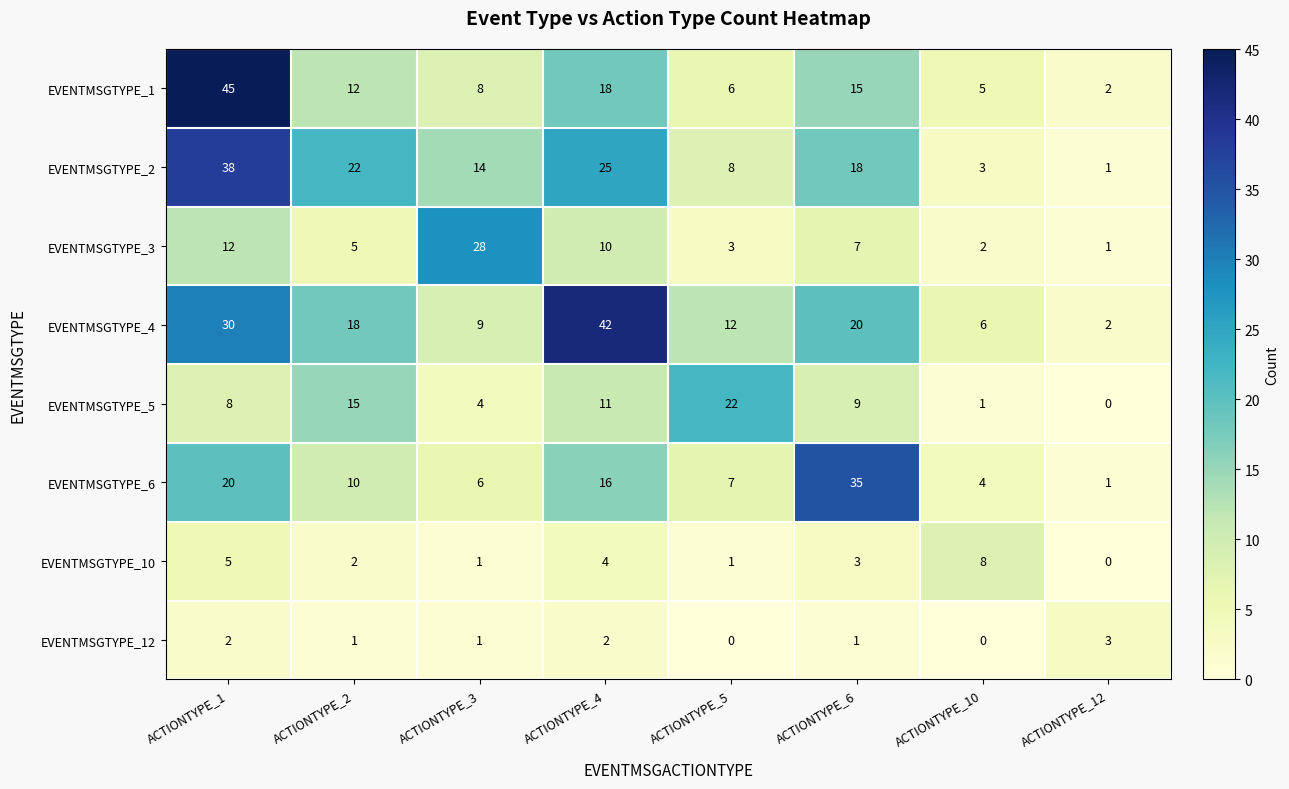

Which series changed the most between ACTIONTYPE_1 and ACTIONTYPE_10?

EVENTMSGTYPE_1